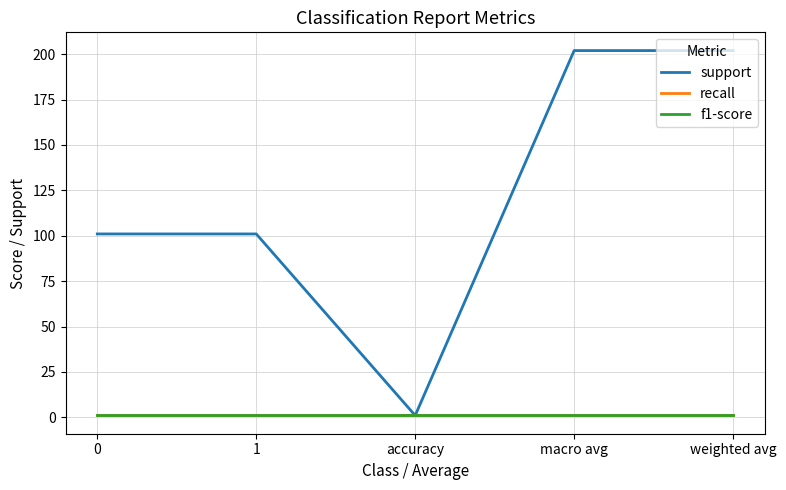

Is this an area chart (filled region under the line)?

No